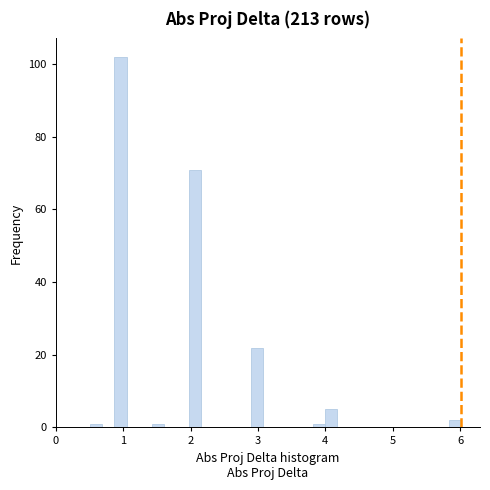

Read against the x-axis, roughly where is the centre of the tallest bar?

1.0